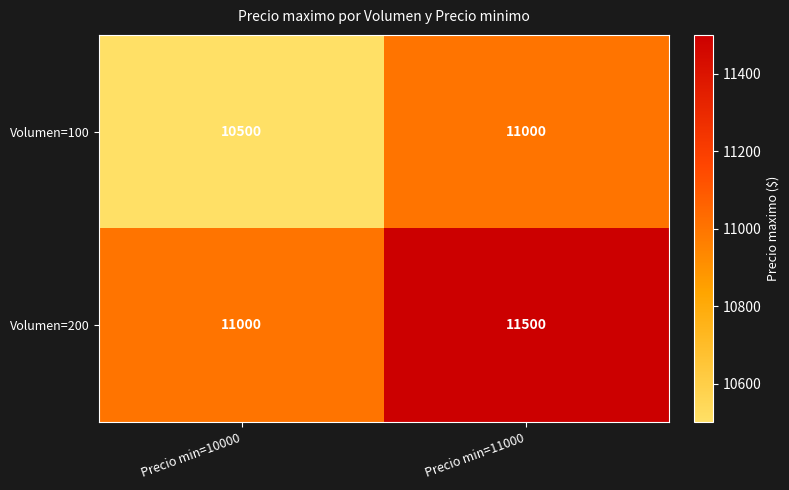

Which series has the largest total across all categories?

Volumen=200